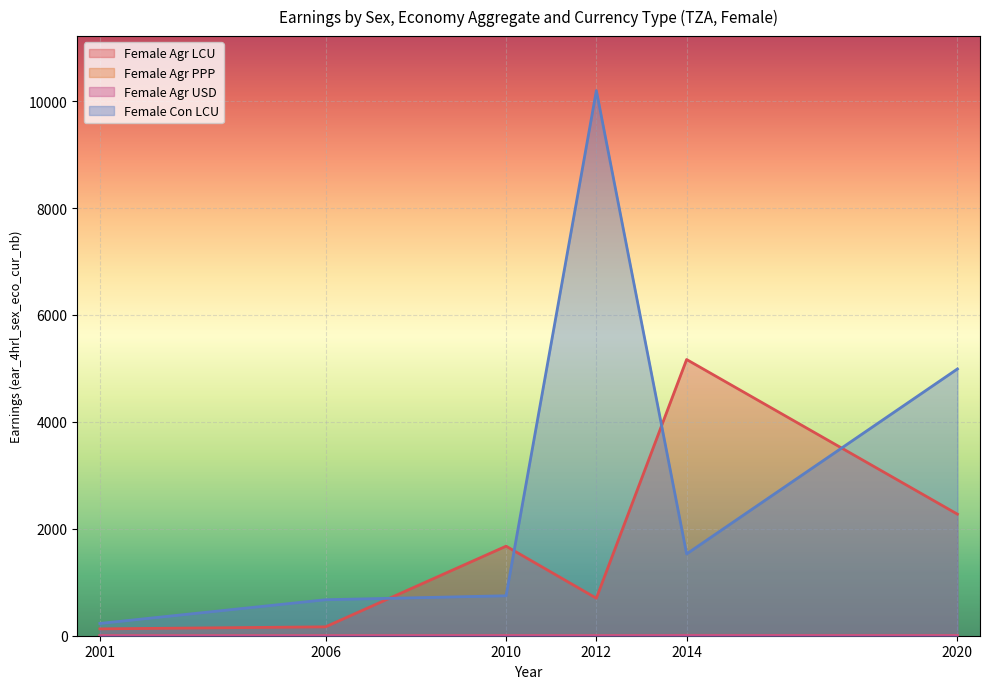

At 2001, list the series in order from smallest to largest.

sex_f_usd, sex_f_ppp, sex_f_lcu, sex_f_con_lcu